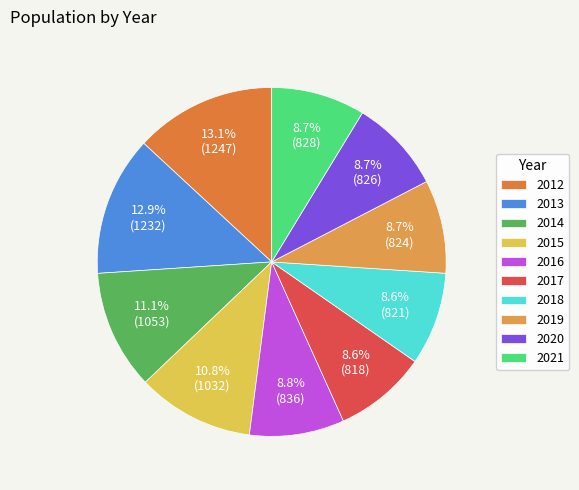

How many slices are in this pie chart?

10